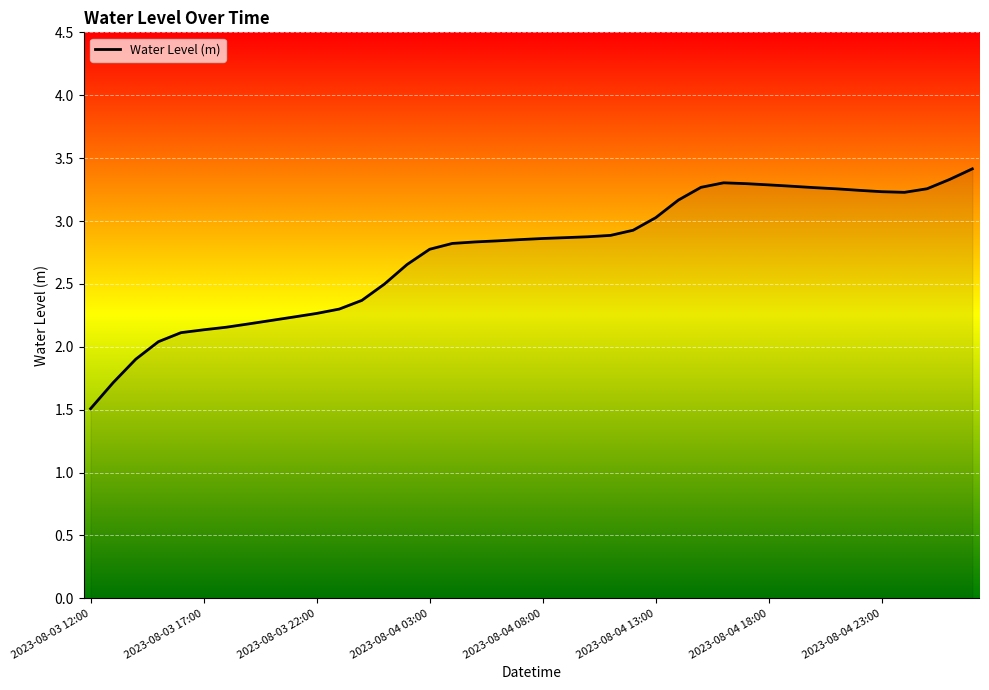

What is the difference between the maximum and minimum values?

1.9